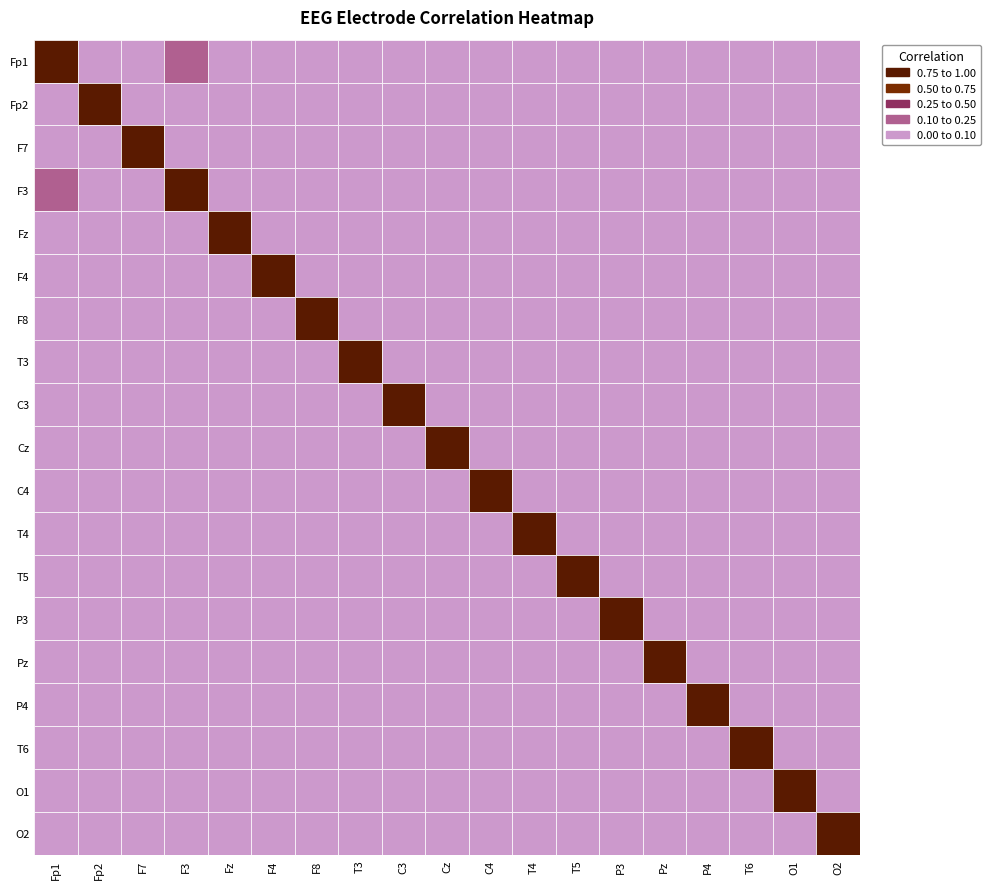

What is the total value across all series at Fz?

1.9